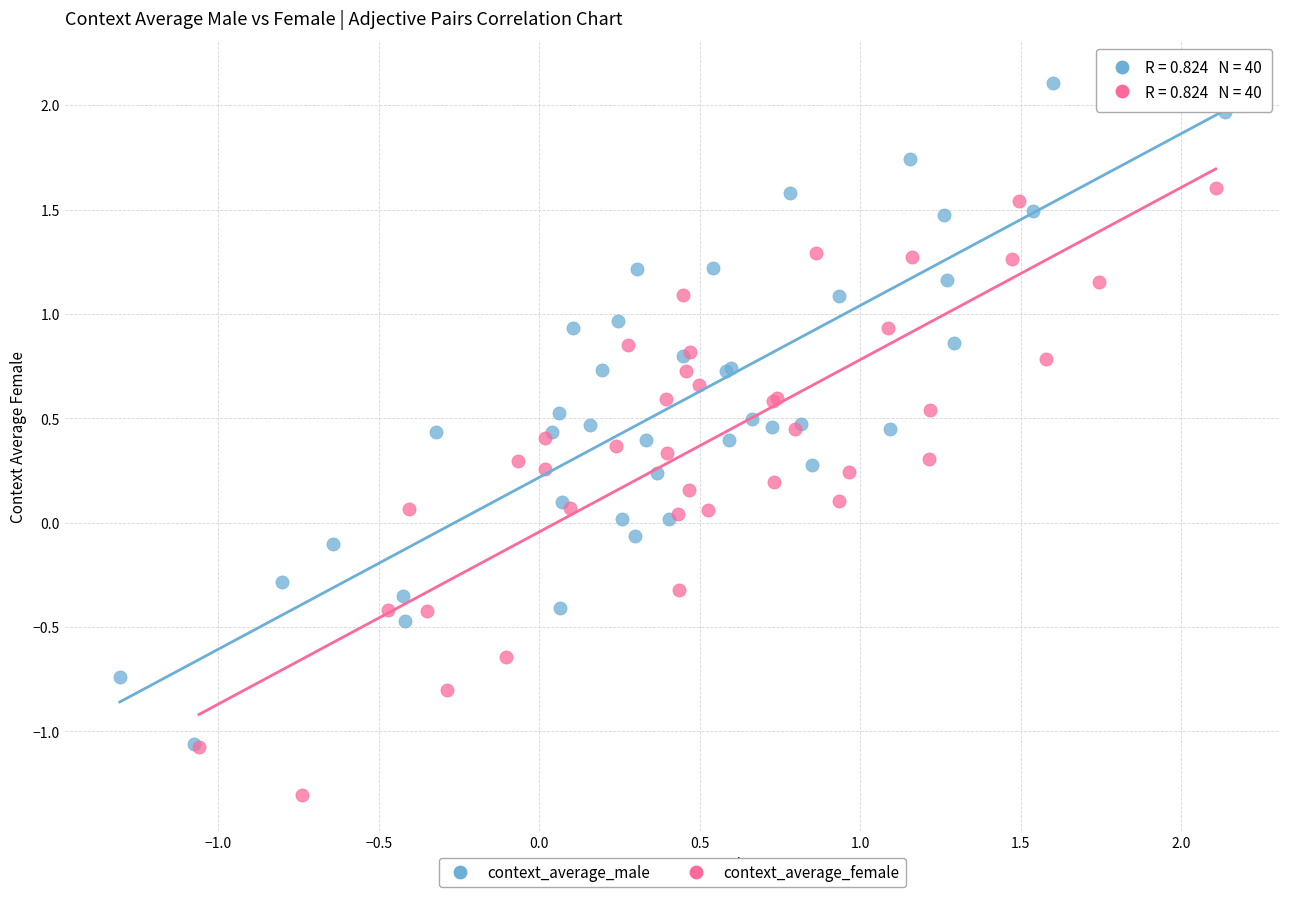

What are all the series names shown in the legend?

context_average_male, context_average_female